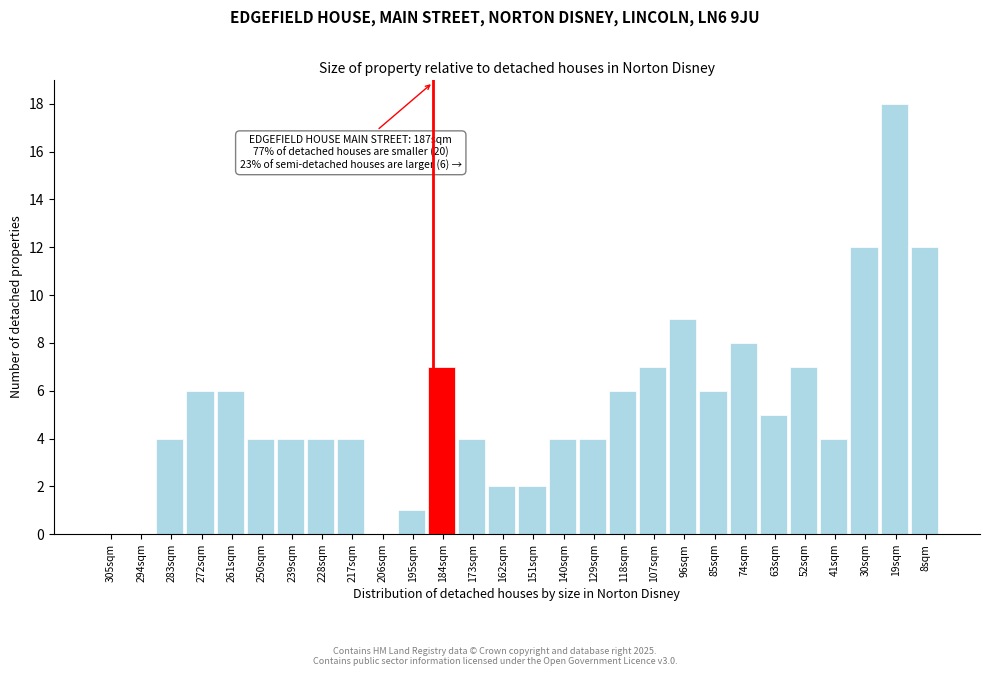

Reading left to right, what are all the values shown in this chart?

305sqm=0	294sqm=0	283sqm=4	272sqm=6	261sqm=6	250sqm=4	239sqm=4	228sqm=4	217sqm=4	206sqm=0	195sqm=1	184sqm=7	173sqm=4	162sqm=2	151sqm=2	140sqm=4	129sqm=4	118sqm=6	107sqm=7	96sqm=9	85sqm=6	74sqm=8	63sqm=5	52sqm=7	41sqm=4	30sqm=12	19sqm=18	8sqm=12